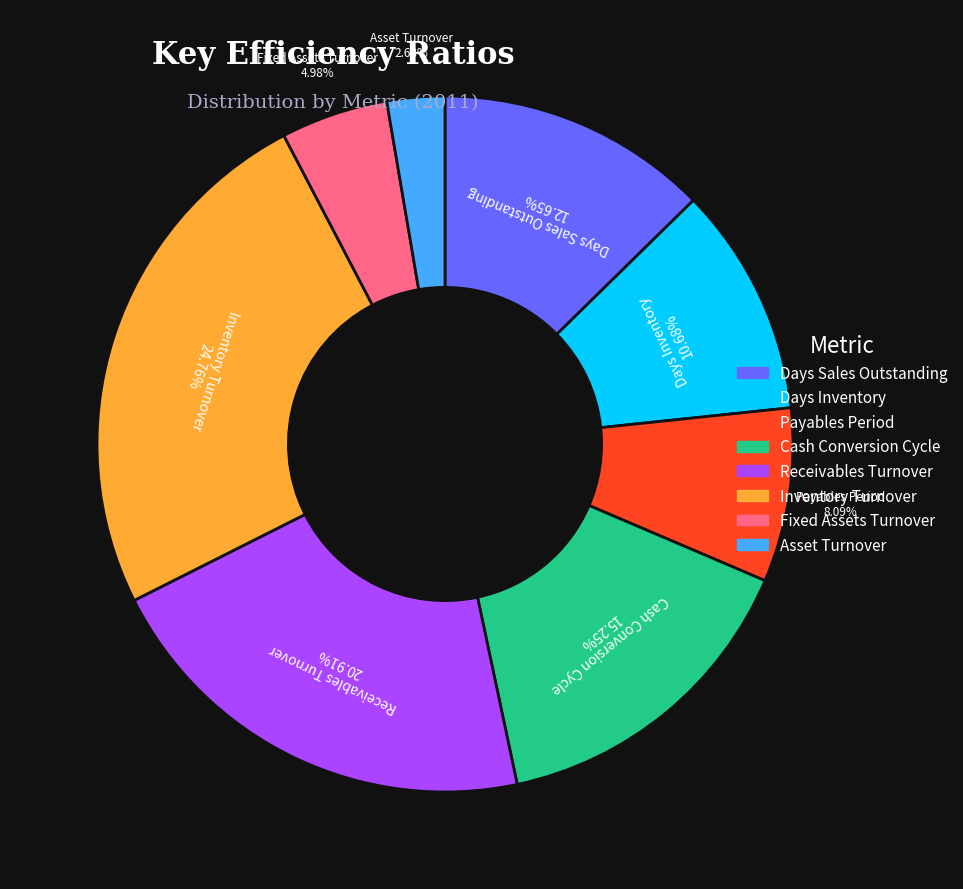

Approximately how many times larger is the value at Asset Turnover compared to Fixed Assets Turnover?

0.5